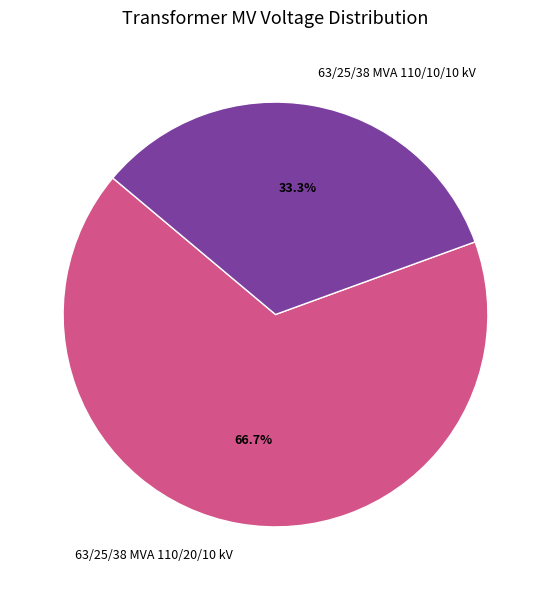

Count the number of slices in the pie.

2